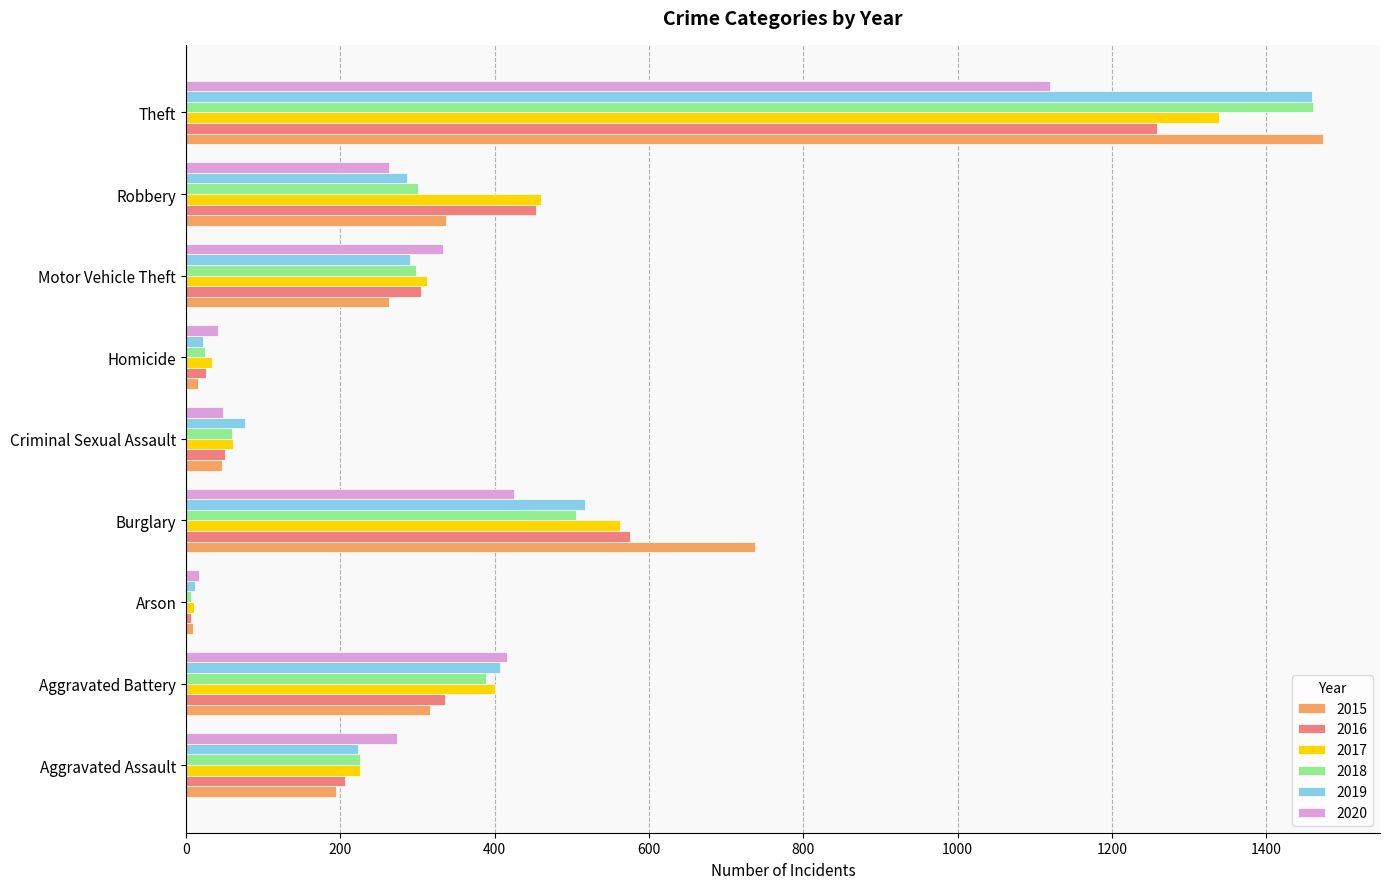

Is the value of 2016 at Aggravated Battery greater than the value of 2019 at Criminal Sexual Assault?

Yes